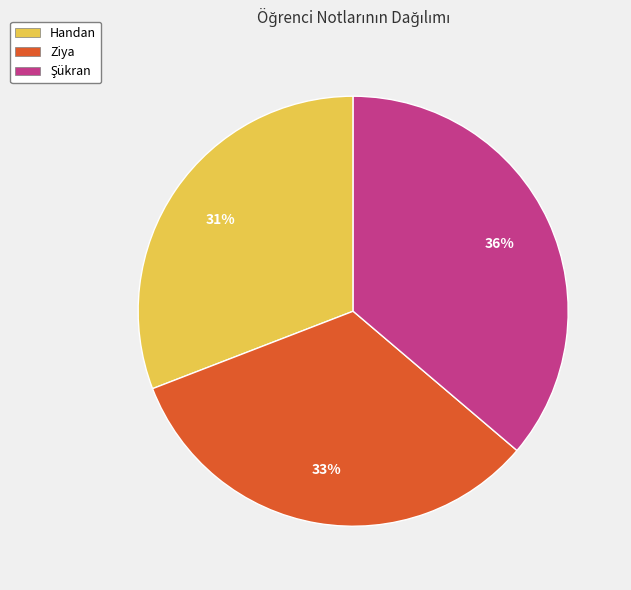

Is there a majority slice in this chart?

No